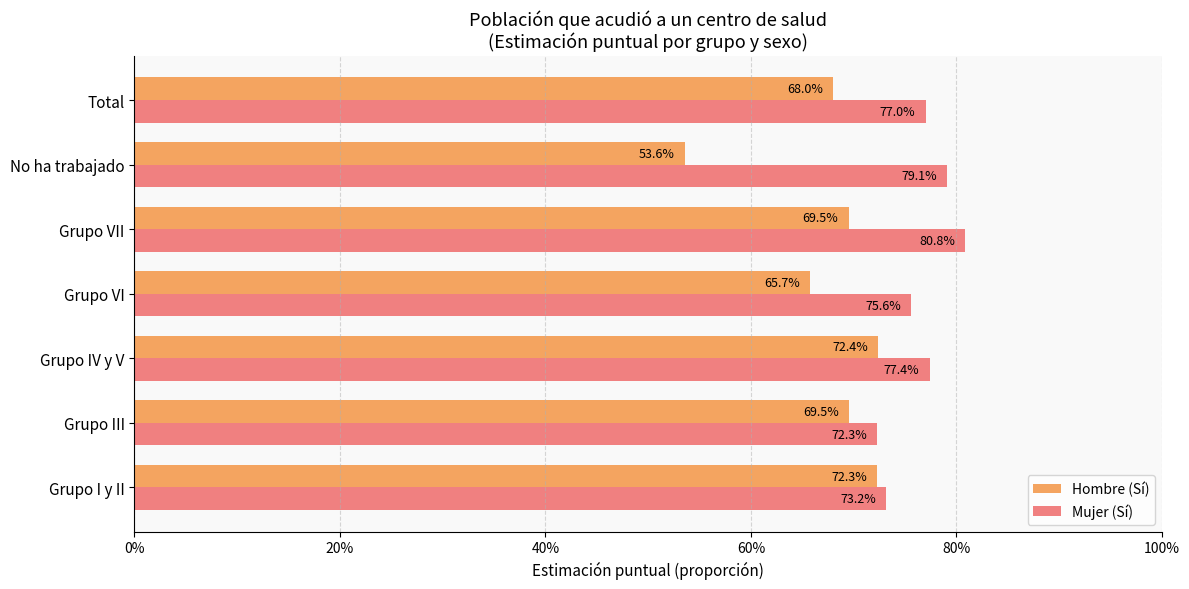

What is the average value of the Mujer (Sí) series?

0.8